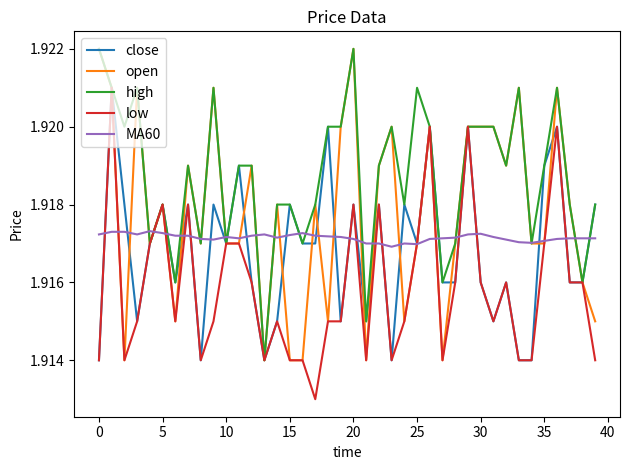

The value of close at 35 is 3.0. True or false?

False